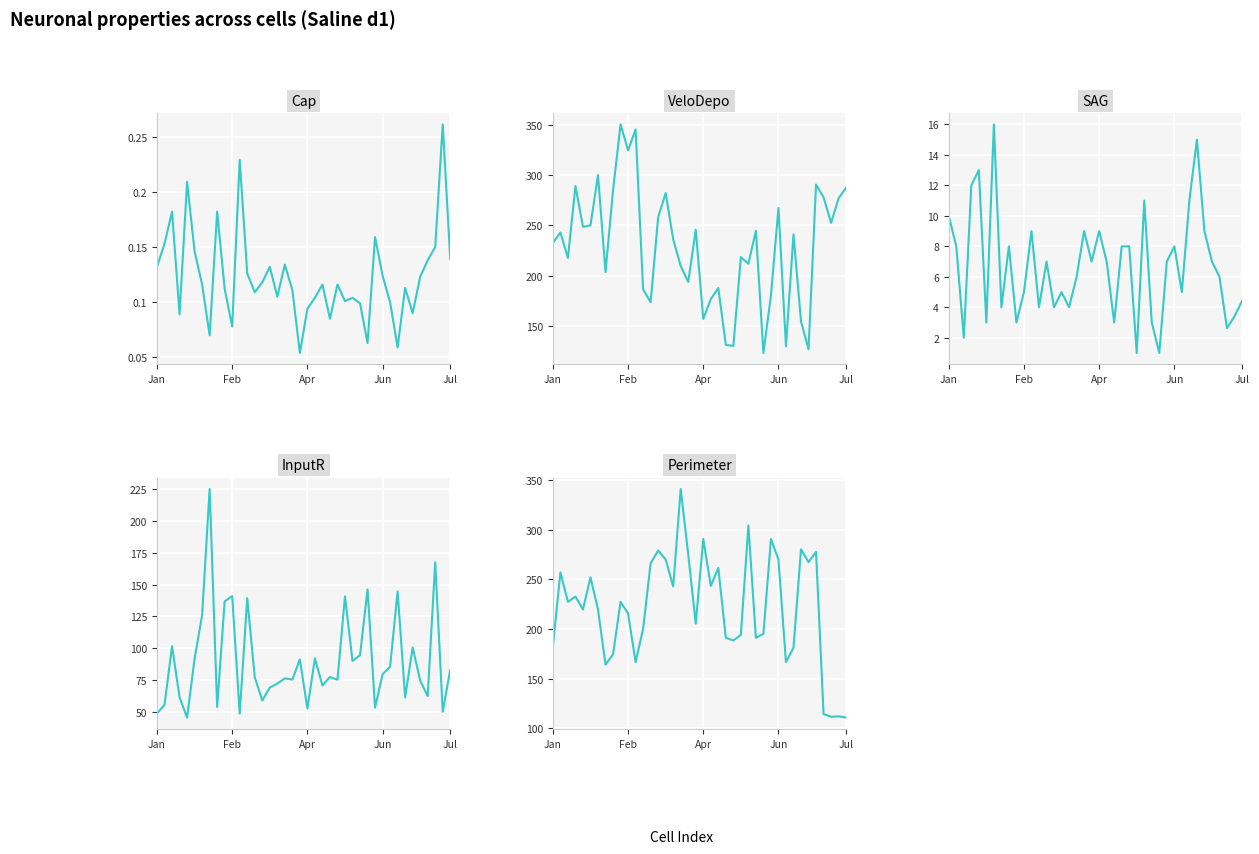

Between Feb and 5, which series saw the biggest shift?

InputR